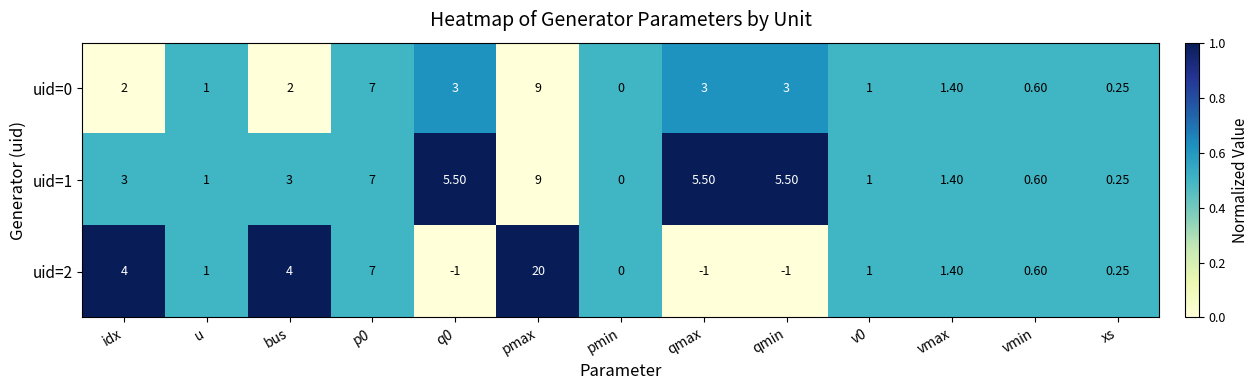

How many series are shown in this chart?

3